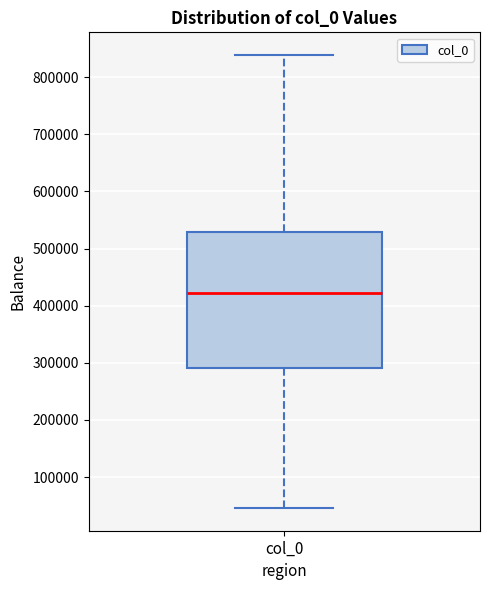

Read this box plot against the y-axis: the position of the median line, the range covered by the box, and the ends of both whiskers. The values are not printed on the chart, so give them approximately, as read against the axis.

median 420000, box 290000 to 530000, whiskers 50000 to 840000